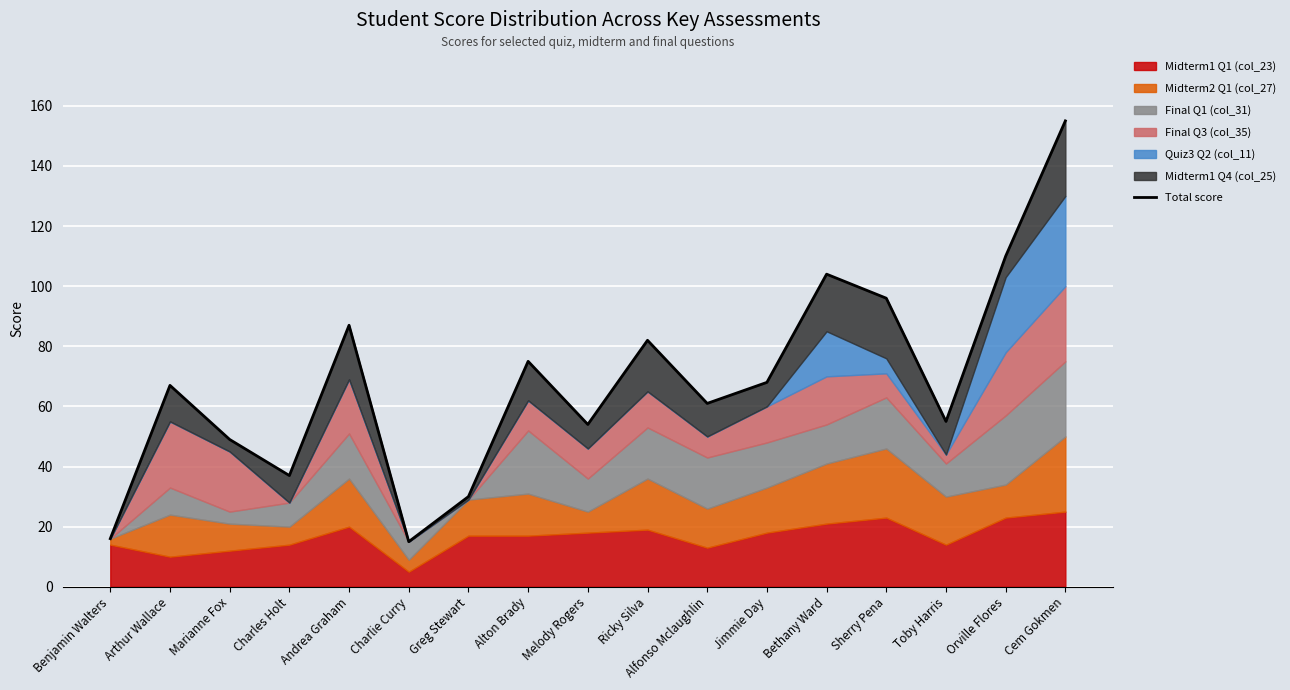

What is the label of the 2nd point from the right?

Orville Flores